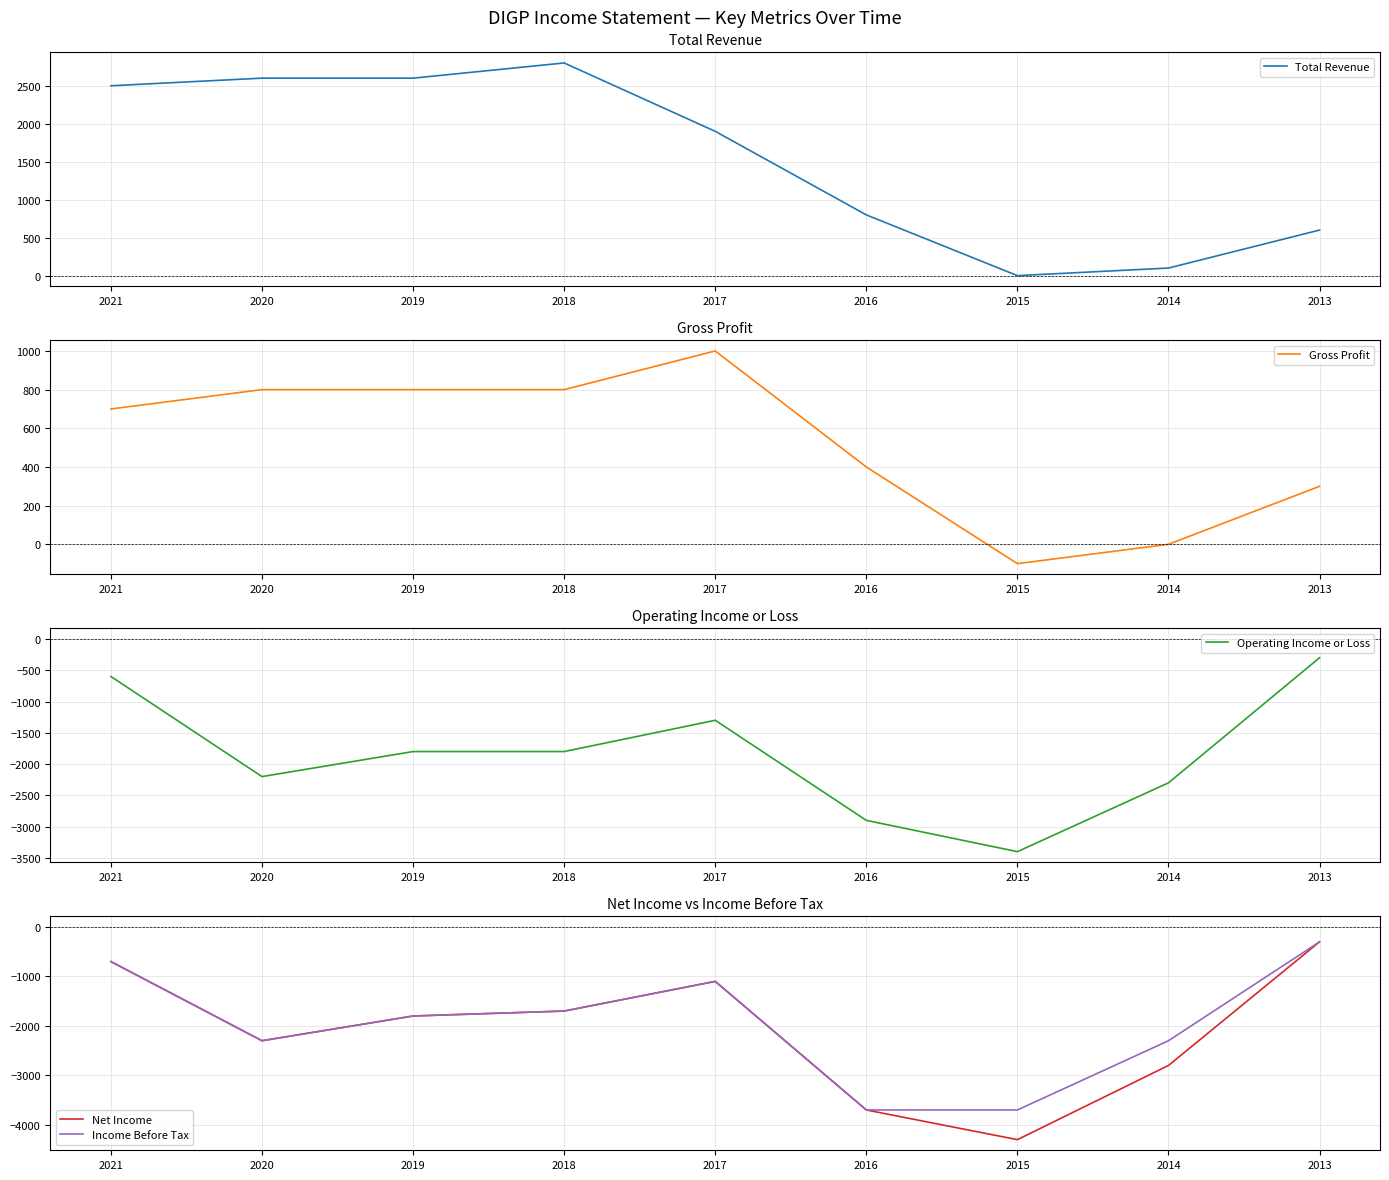

What is the sum of the Net Income values at 2014 and 2019?

-4600